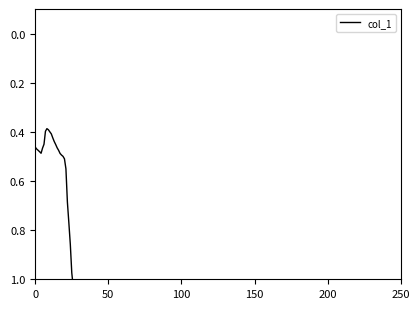

What is the sum of the values at 38 and 200?

1.6